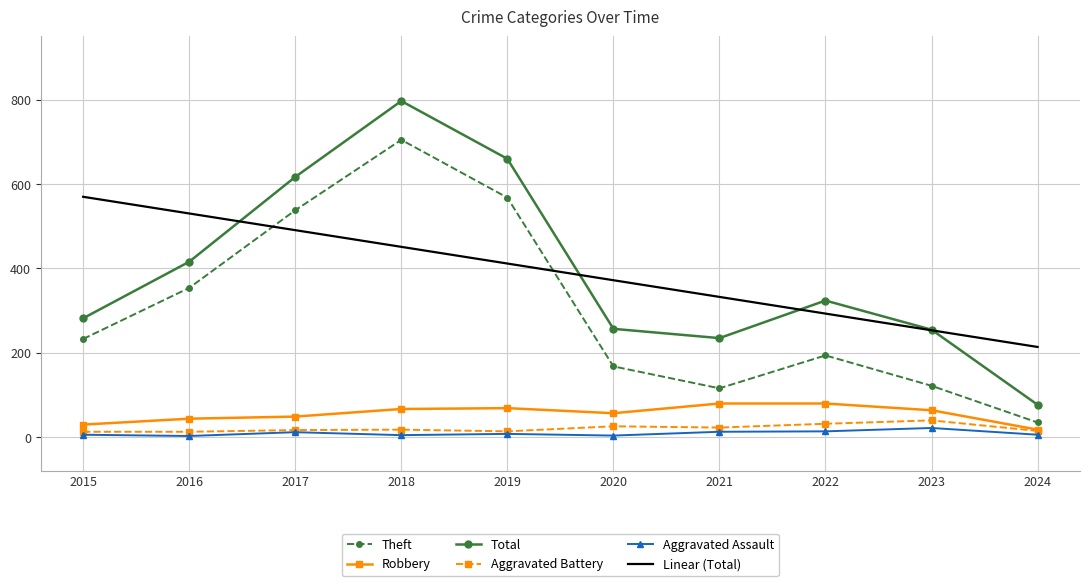

At which category is the sum across all series the highest?

2018